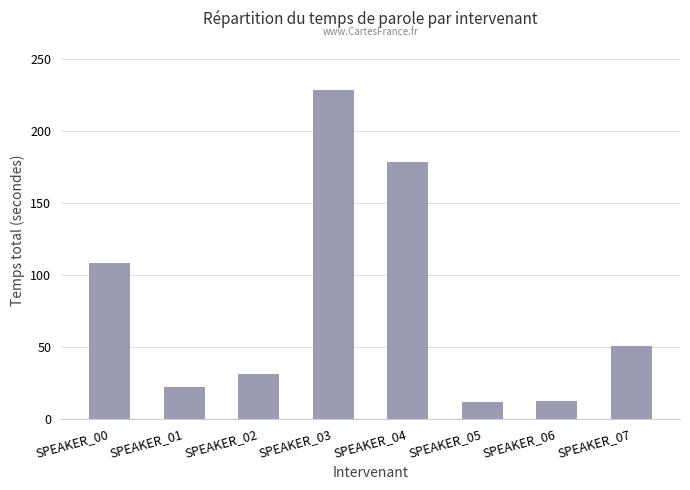

What is the minimum value shown in the chart?

11.7